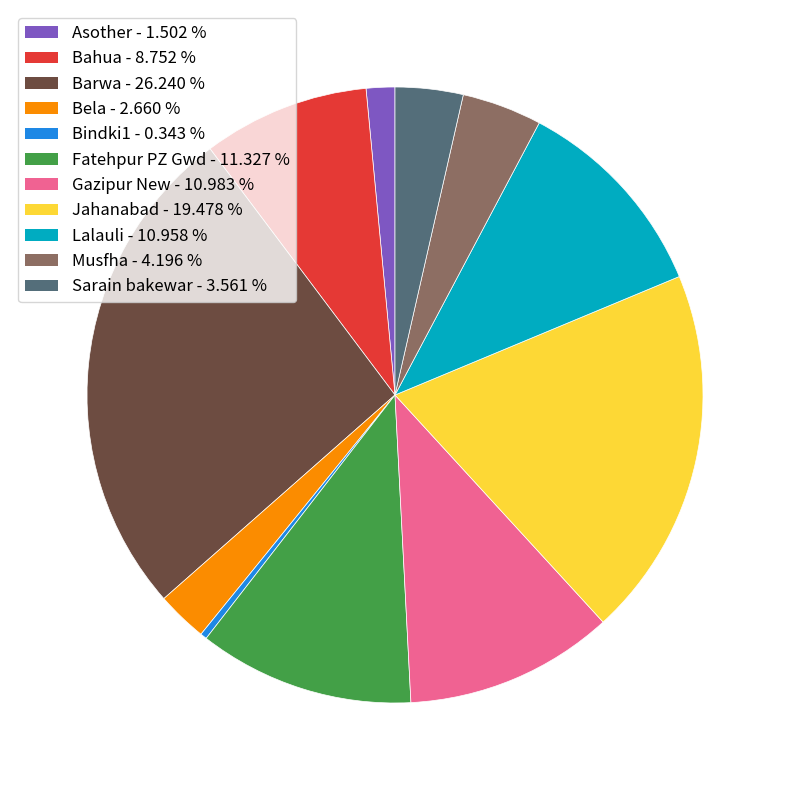

What is the ratio of the value at Musfha to the value at Lalauli?

0.4